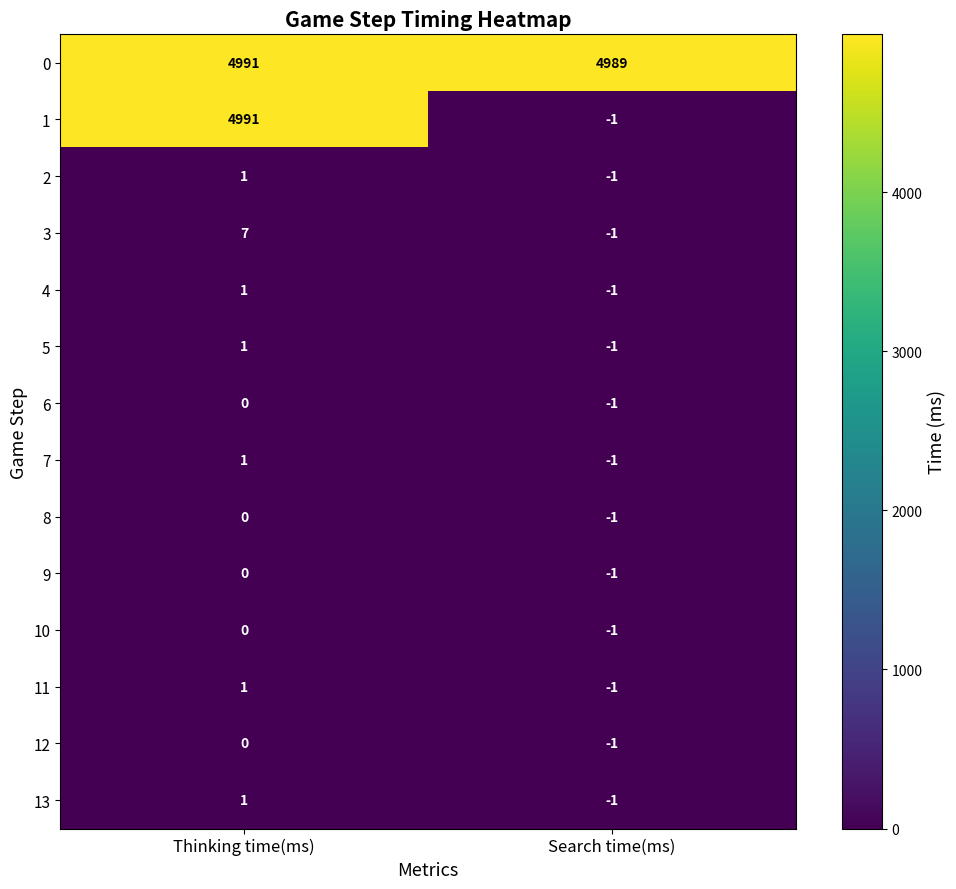

Which category has the highest value across all series?

Thinking time(ms)